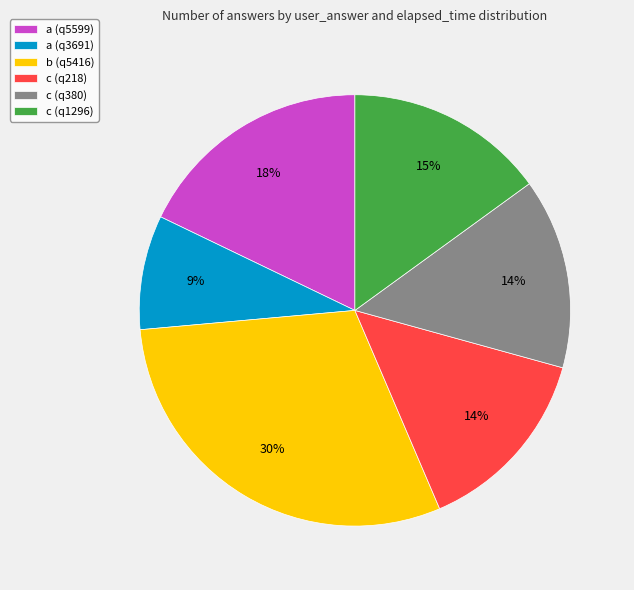

Which has a higher value, a (q3691) or b (q5416)?

b (q5416)